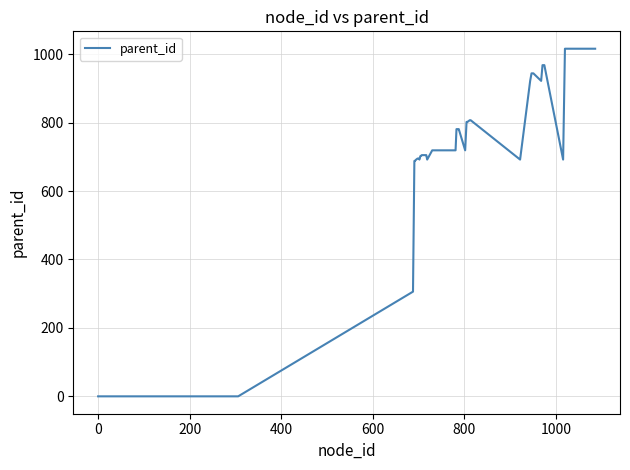

What is the maximum value shown in the chart?

1016